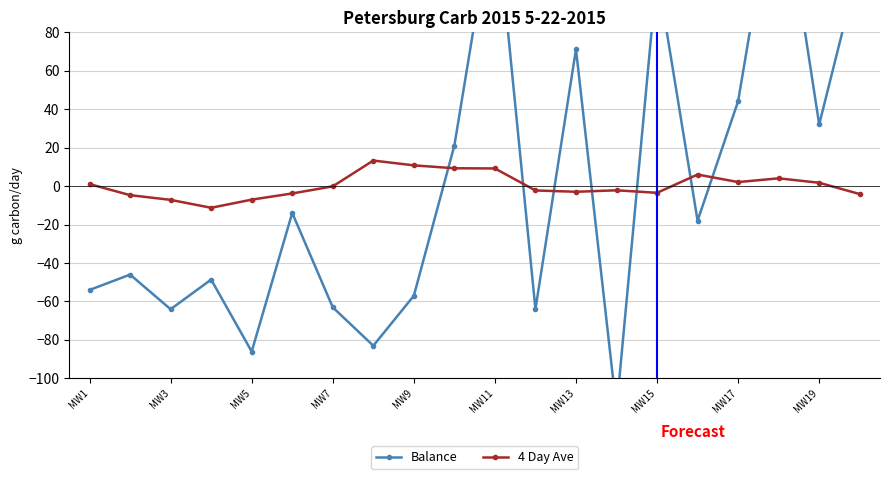

What is the difference between the maximum and second lowest values in the 4 Day Ave series?

20.4